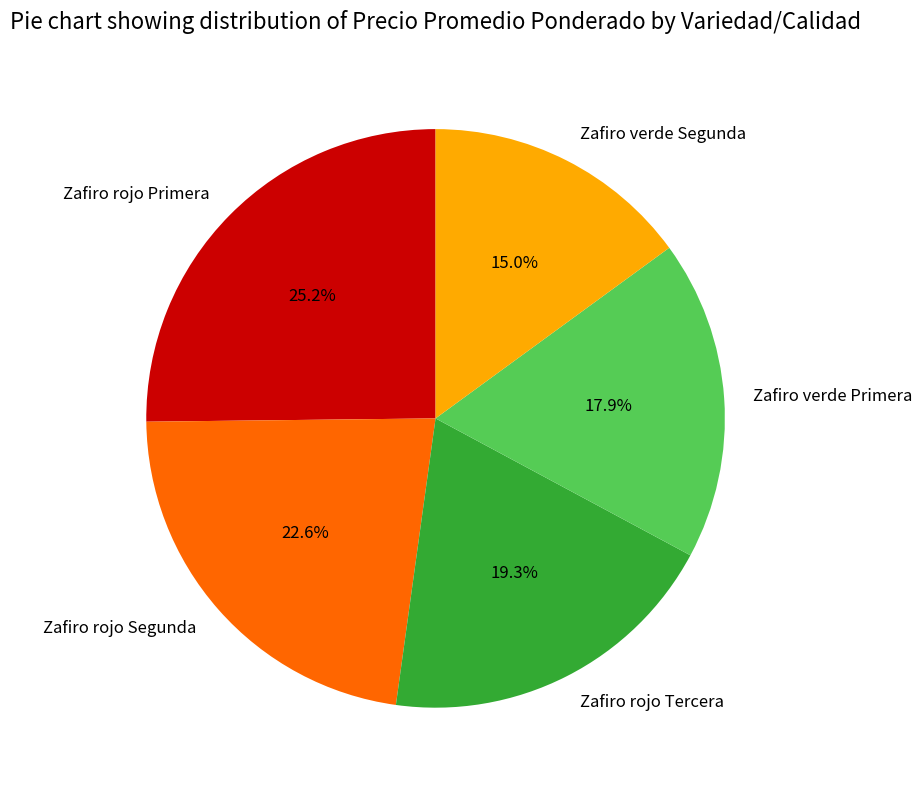

True or false: Zafiro rojo Tercera accounts for 24% of the total.

False